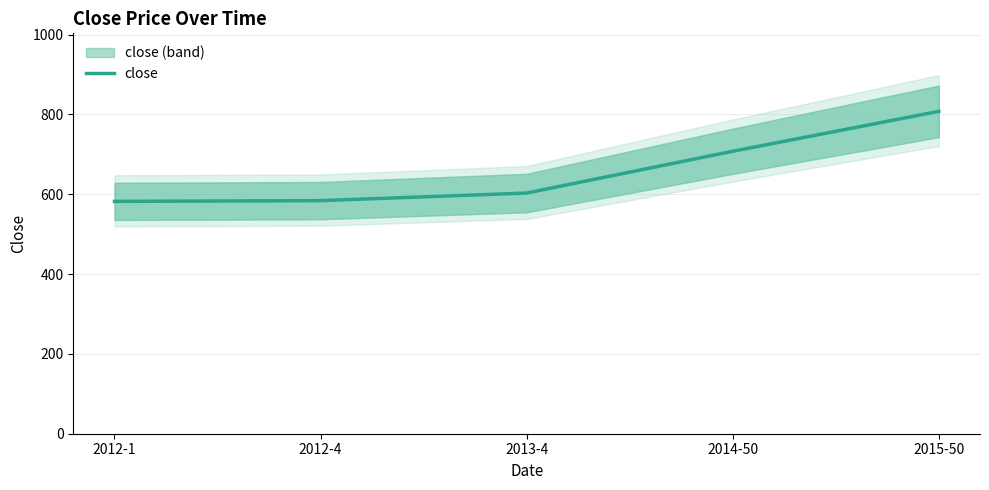

Reading right to left, what are all the values shown in this chart?

2015-50=807.7	2014-50=707.7	2013-4=603.0	2012-4=584.0	2012-1=582.1